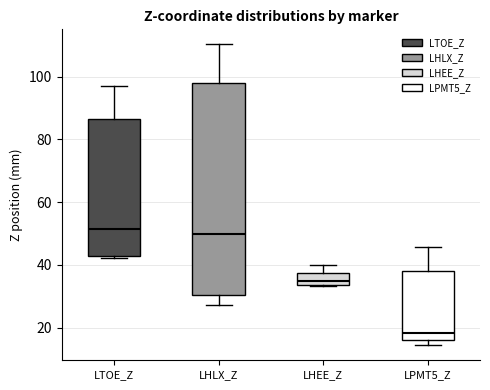

Reading left to right, read every box against the y-axis: the position of its median line, the range the box covers, and the ends of its whiskers. The values are not printed on the chart, so give them approximately, as read against the axis.

LTOE_Z: median 52, box 42 to 86, whiskers 42 (just below the box's lower edge) to 98
LHLX_Z: median 50, box 30 to 98, whiskers 28 to 110
LHEE_Z: median 34 (just above the box's lower edge), box 34 to 38, whiskers 34 to 40
LPMT5_Z: median 18, box 16 to 38, whiskers 14 to 46